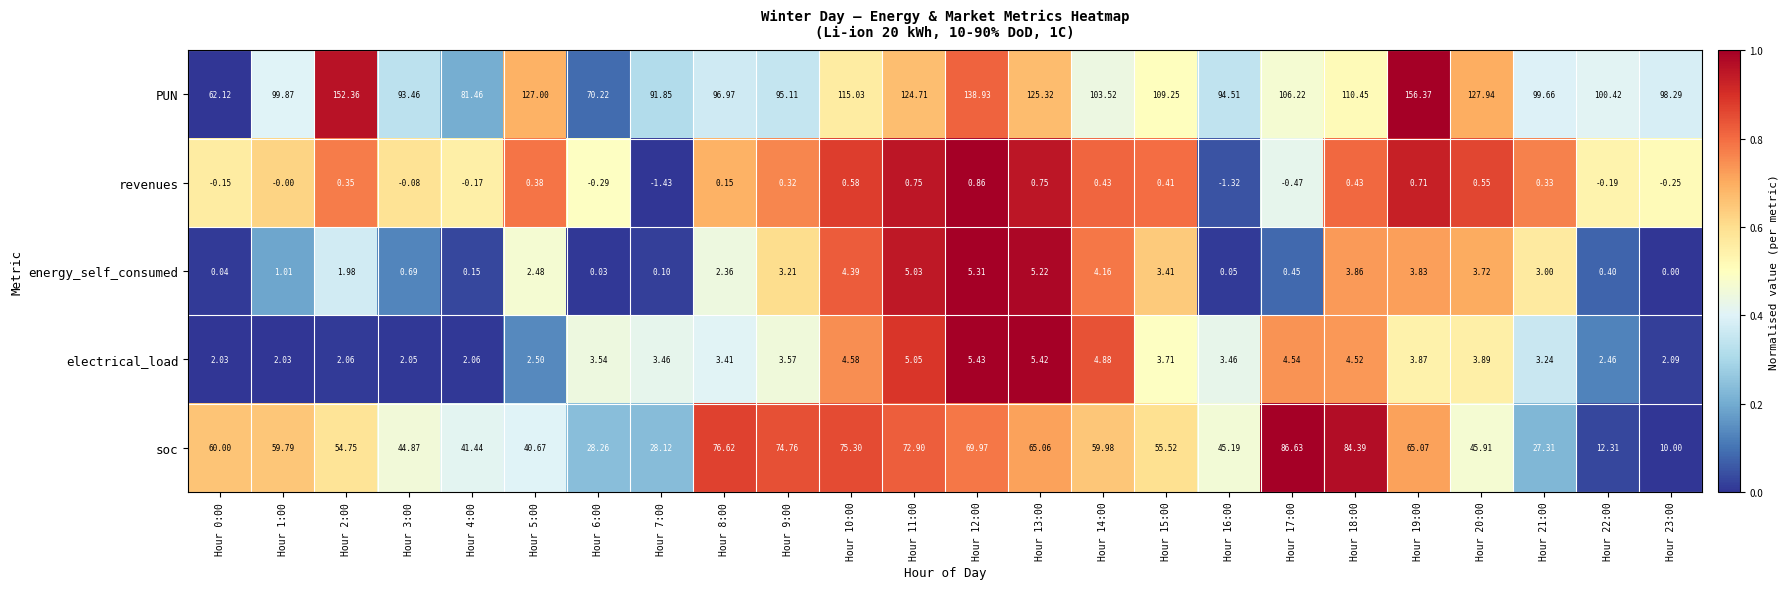

What is the total value across all series at Hour 7:00?

122.1